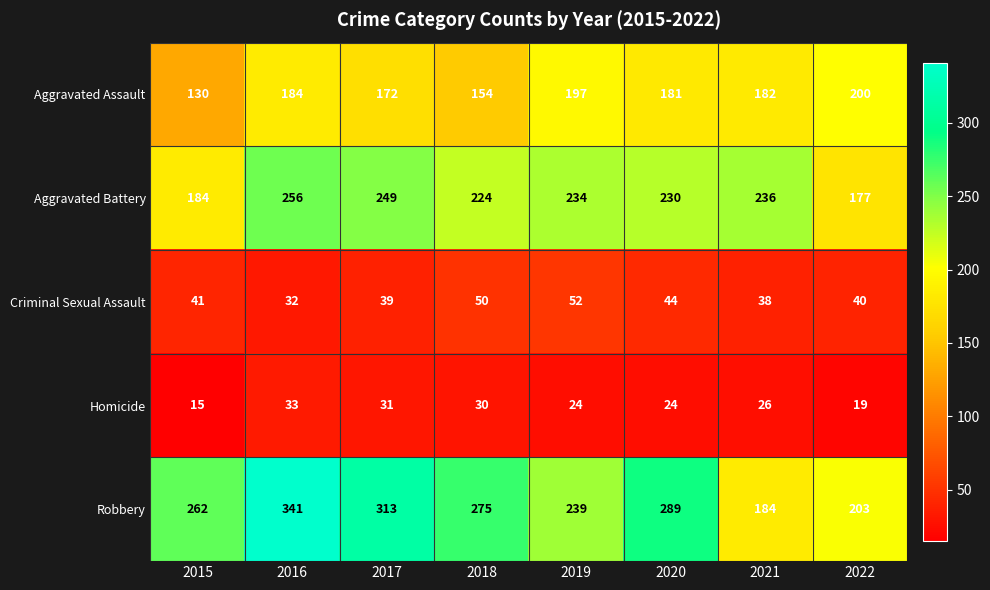

Which series has the largest total across all categories?

Robbery